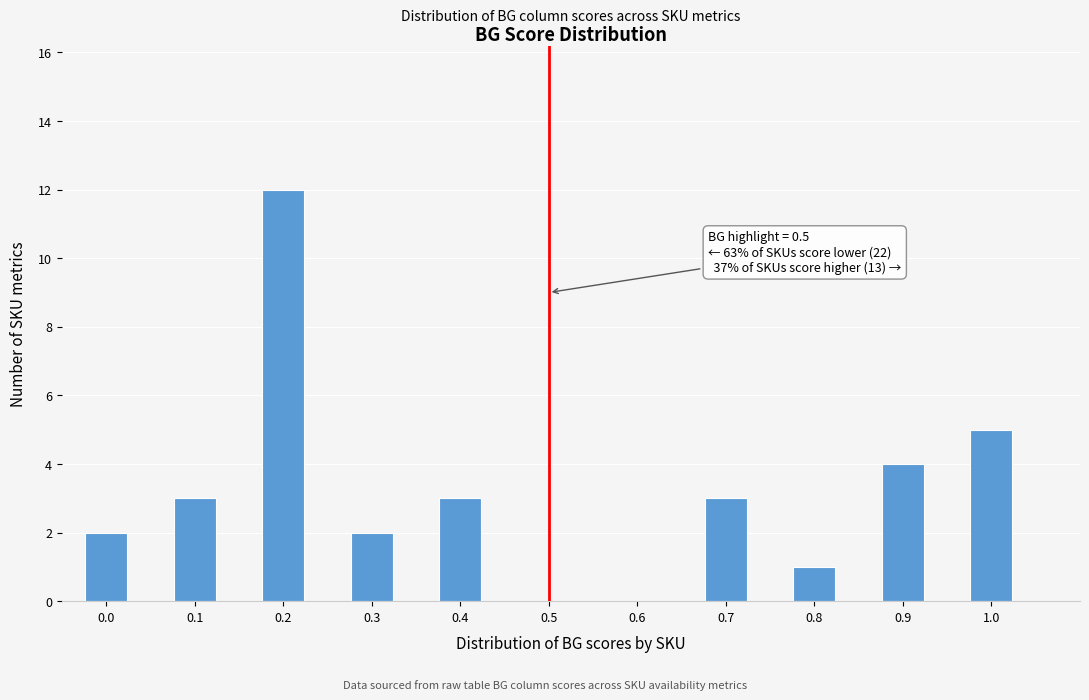

Over which range of the x-axis is the bar tallest?

0.175 to 0.225